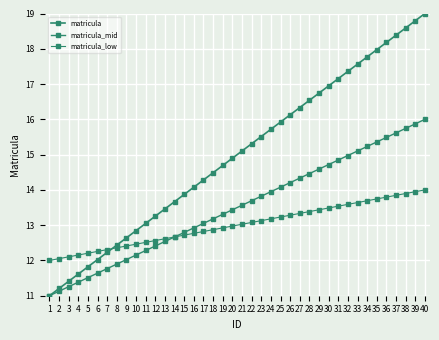

Is this an area chart (filled region under the line)?

No